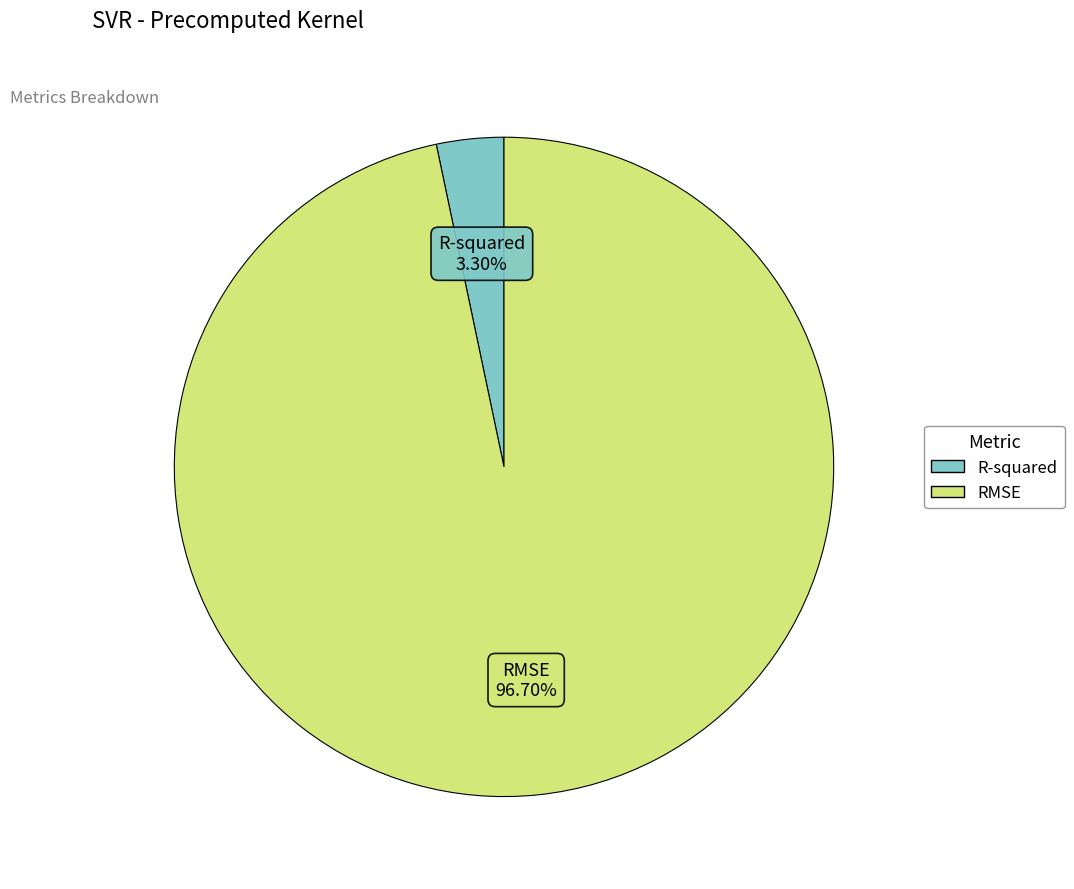

Which category accounts for the majority?

RMSE